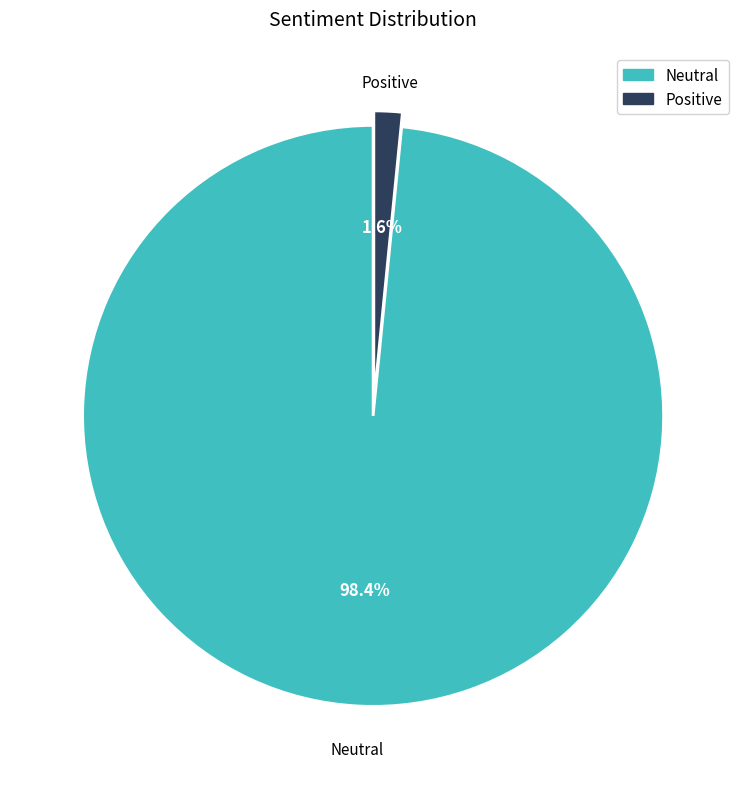

Do Neutral and Positive together represent more than half of the pie?

Yes